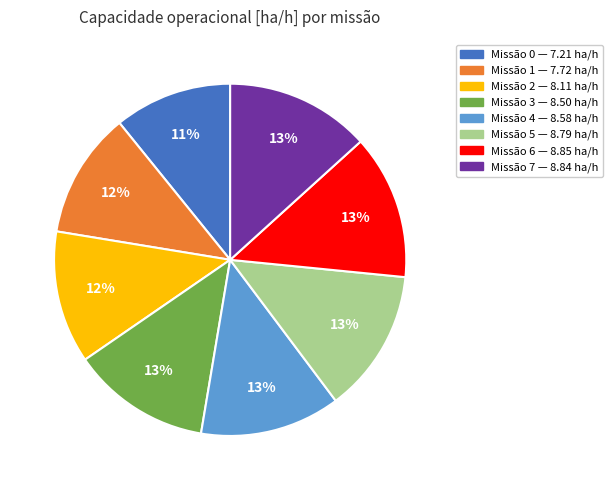

Is there any slice that represents more than half of the pie?

No